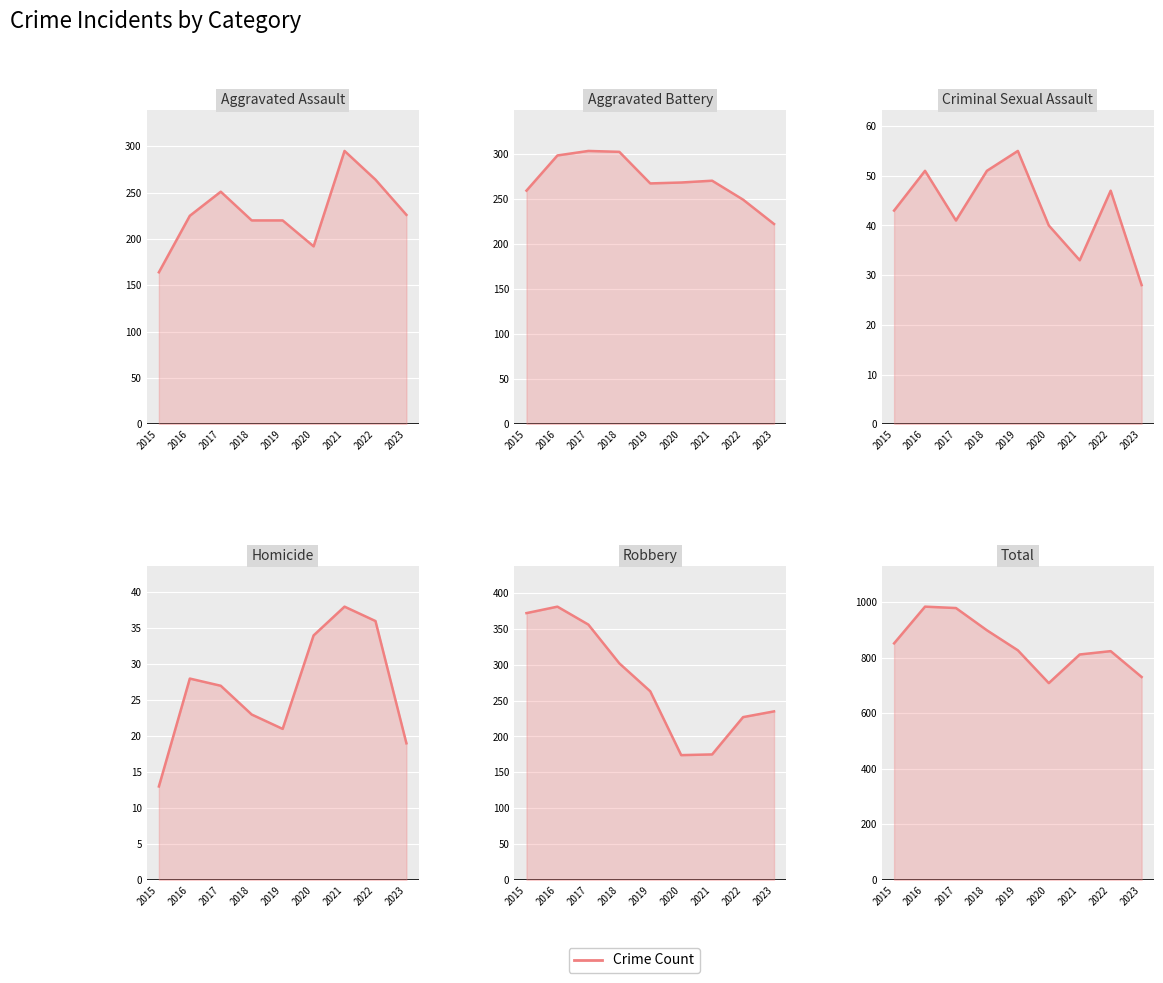

True or false: Robbery and Total cross at least once.

False